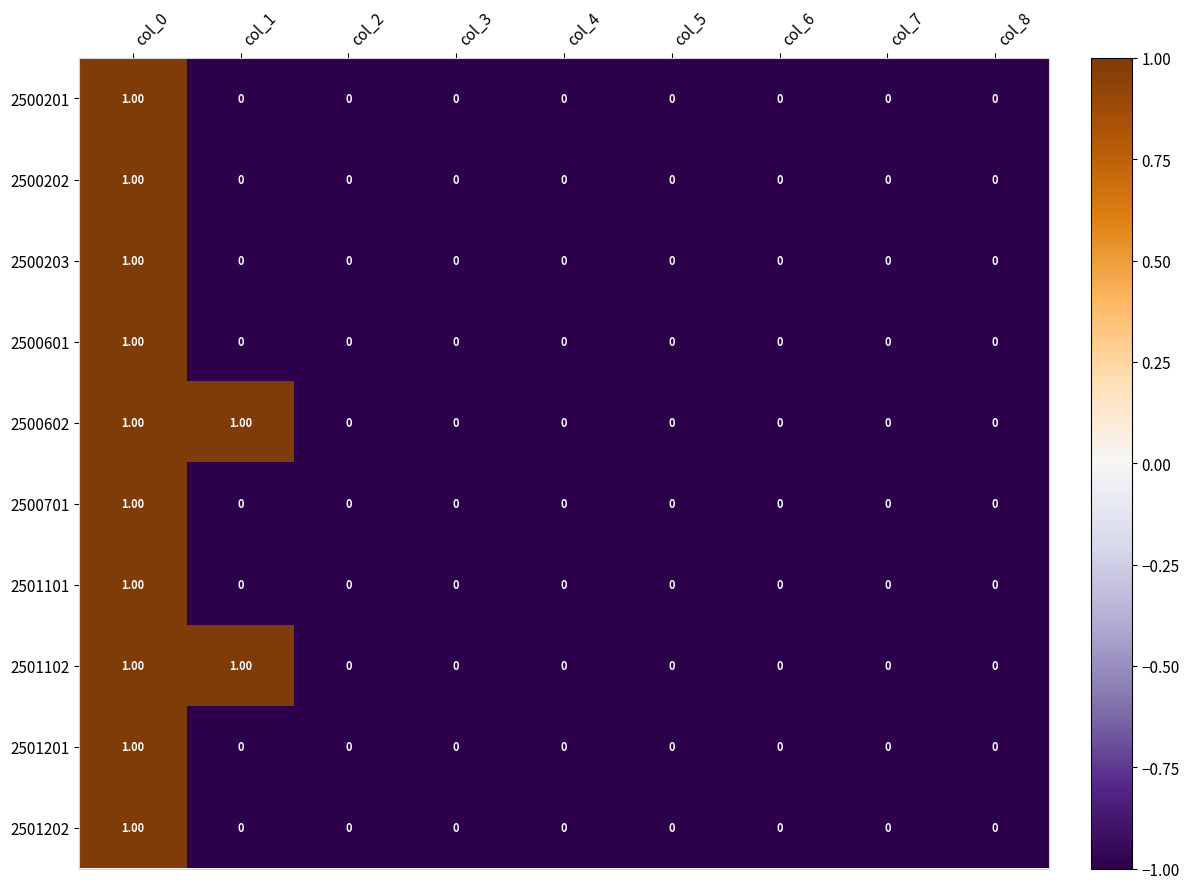

What is the minimum value shown in the chart?

0